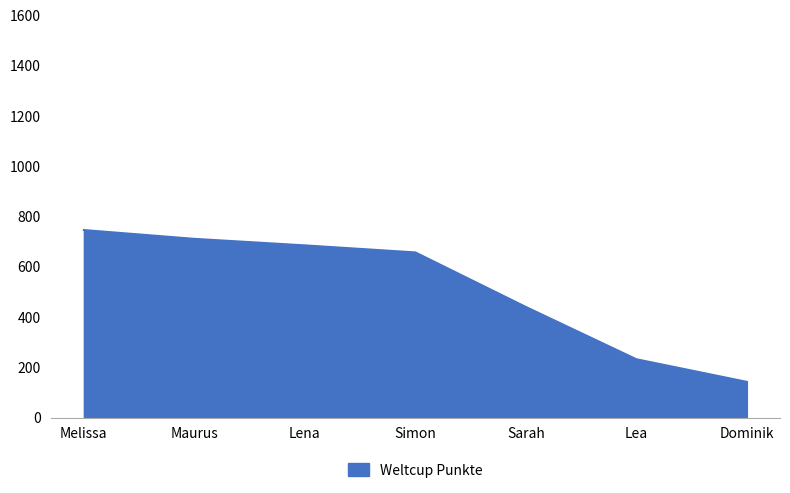

What is the ratio of the value at Lena to the value at Dominik?

4.8